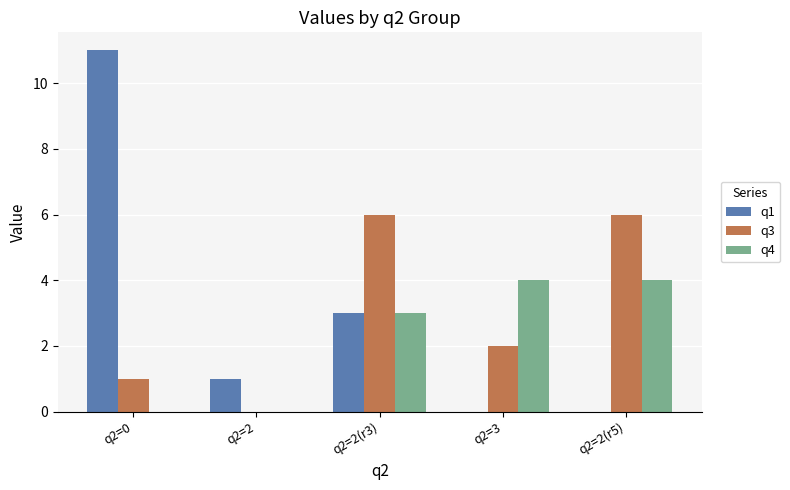

Is the value of q4 at q2=0 greater than the value of q3 at q2=2(r5)?

No